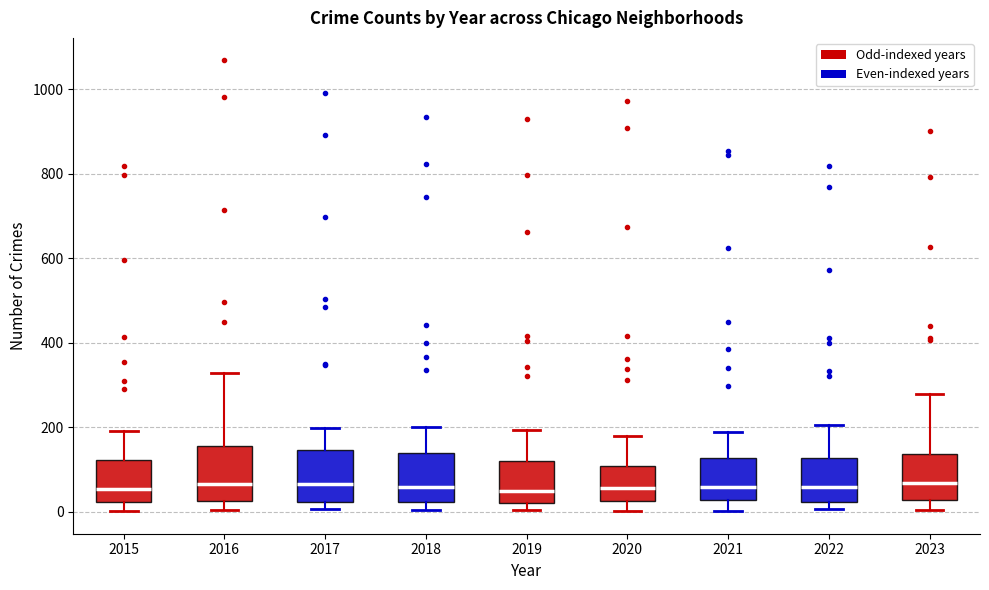

Reading left to right, transcribe this box plot: for each box, give where its median line is, the range the box spans, and where its two whiskers end, as read against the y-axis. The values are not printed on the chart, so give them approximately, as read against the axis.

2015: median 60, box 20 to 120, whiskers 0 to 200
2016: median 60, box 20 to 160, whiskers 0 to 320
2017: median 60, box 20 to 140, whiskers 0 to 200
2018: median 60, box 20 to 140, whiskers 0 to 200
2019: median 40, box 20 to 120, whiskers 0 to 200
2020: median 60, box 20 to 100, whiskers 0 to 180
2021: median 60, box 20 to 120, whiskers 0 to 180
2022: median 60, box 20 to 120, whiskers 0 to 200
2023: median 60, box 20 to 140, whiskers 0 to 280